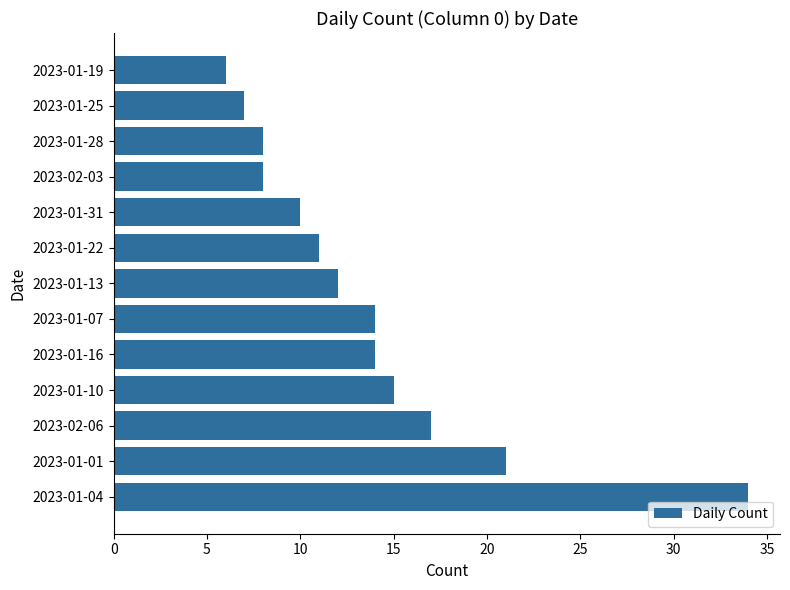

What is the greatest value displayed?

34